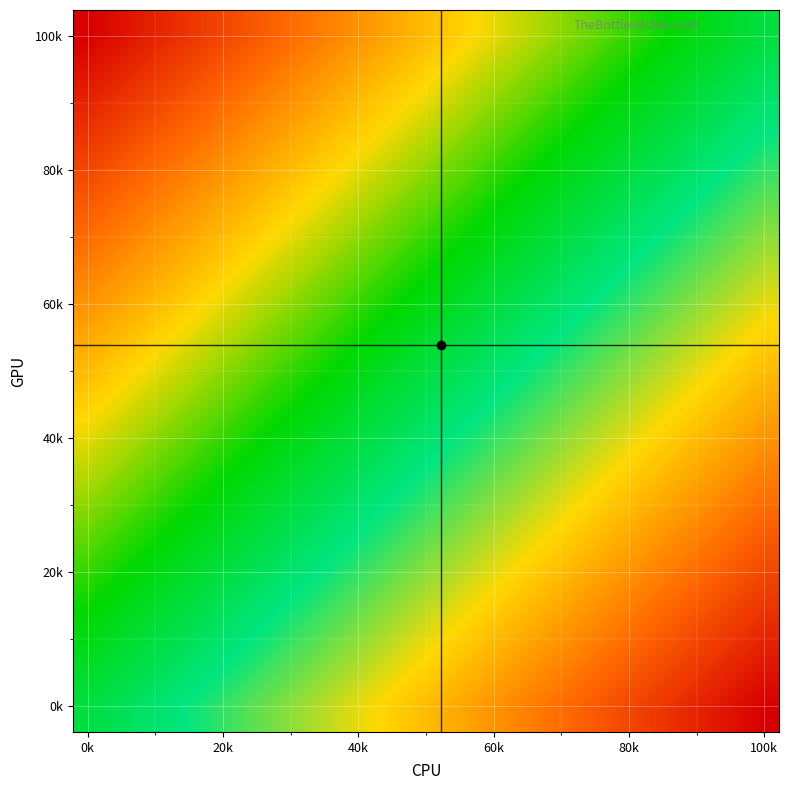

At how many categories does at least one series exceed 0?

24